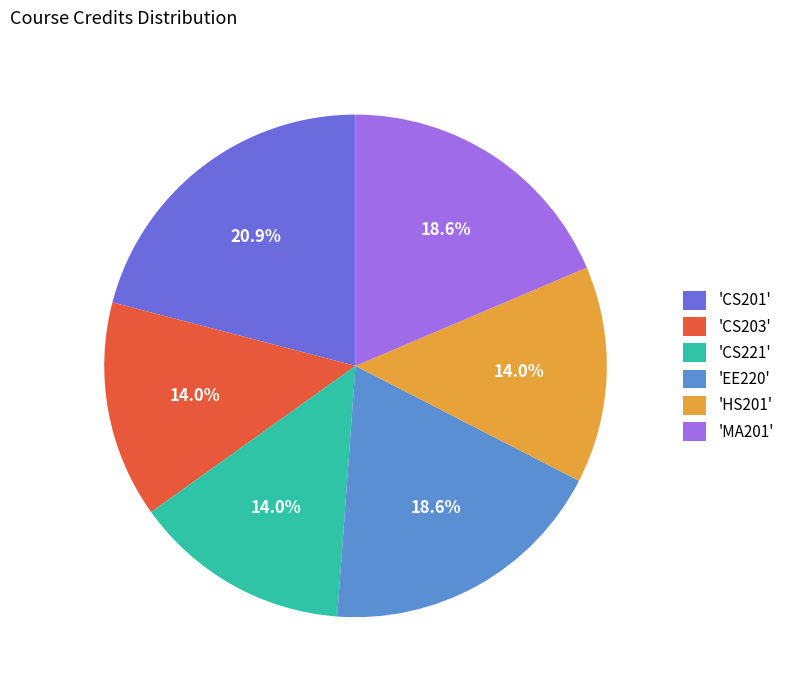

How many segments does this pie chart have?

6